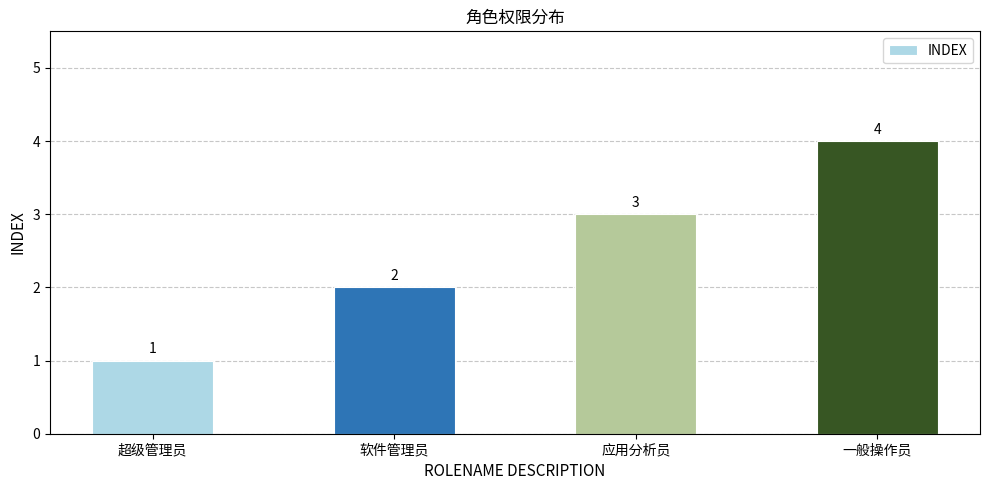

How many values are between 2 and 4?

3